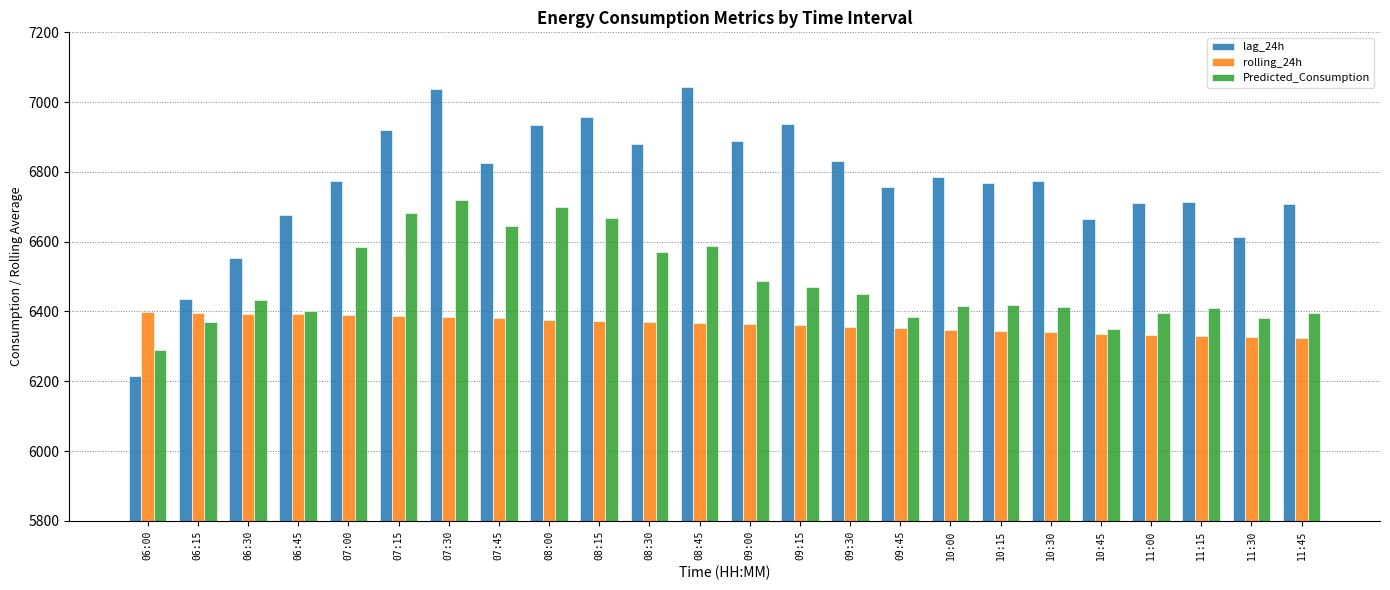

How many series are shown in this chart?

3